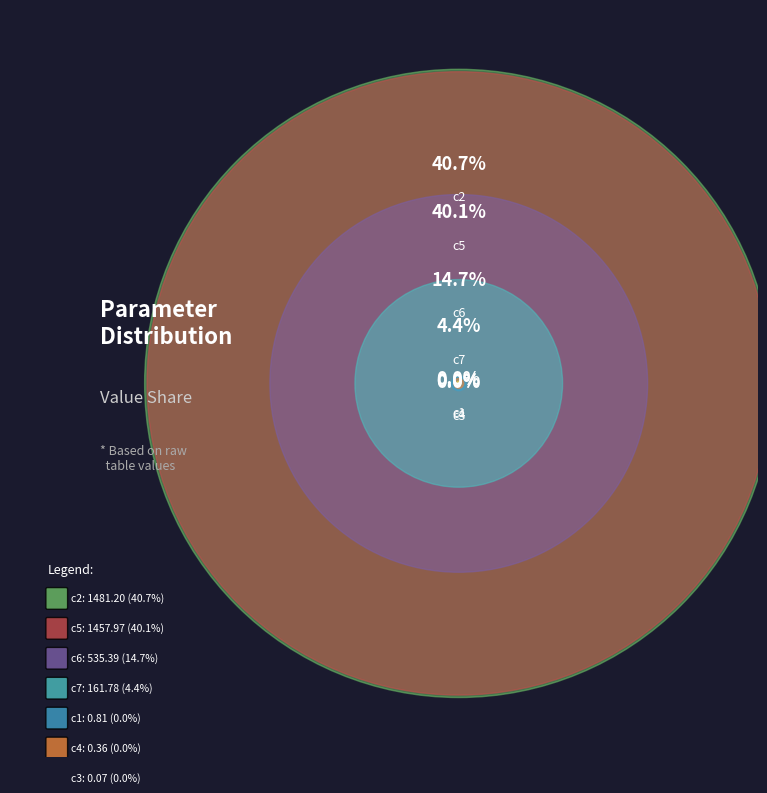

Combined, do c7 and c5 account for over 50%?

No